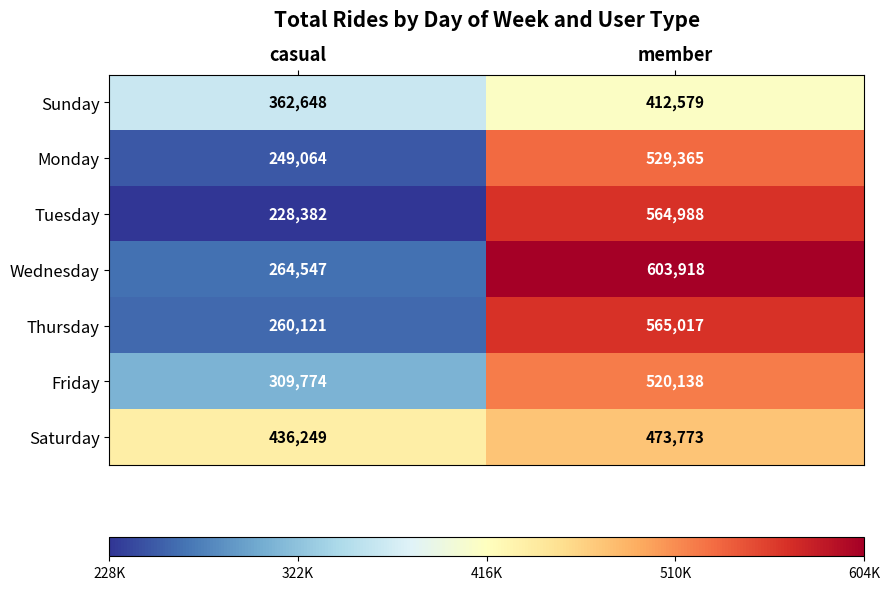

How many values in the Saturday series are below 473773?

1